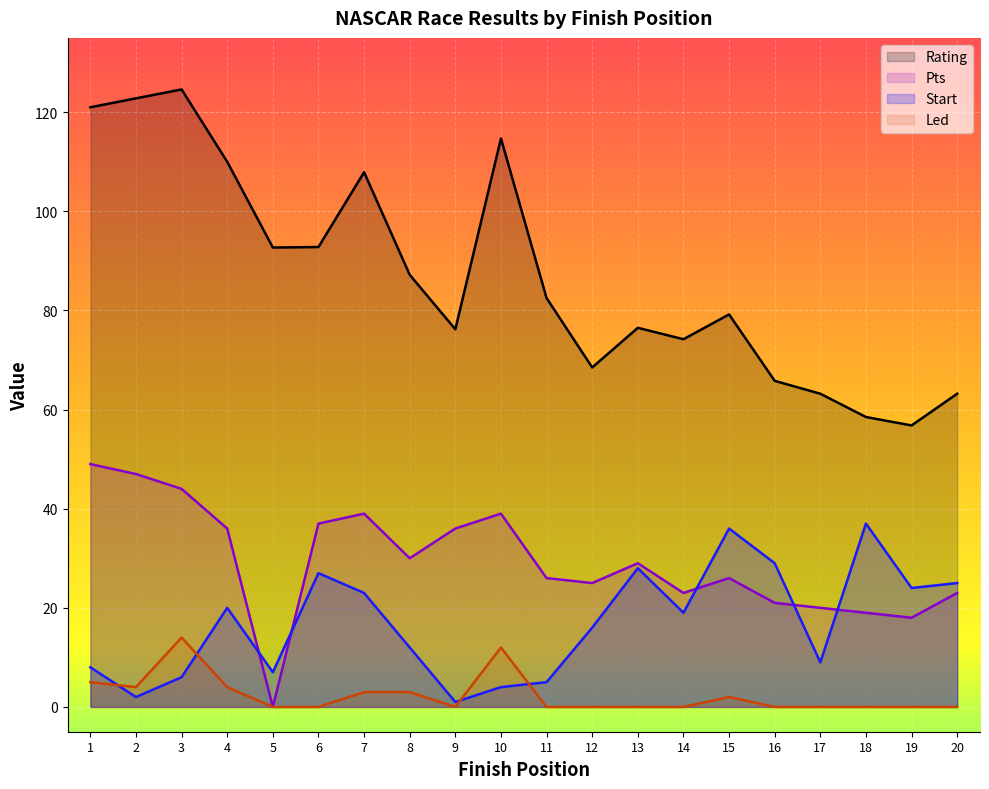

What is the spread (max minus min) of values at 3?

118.6